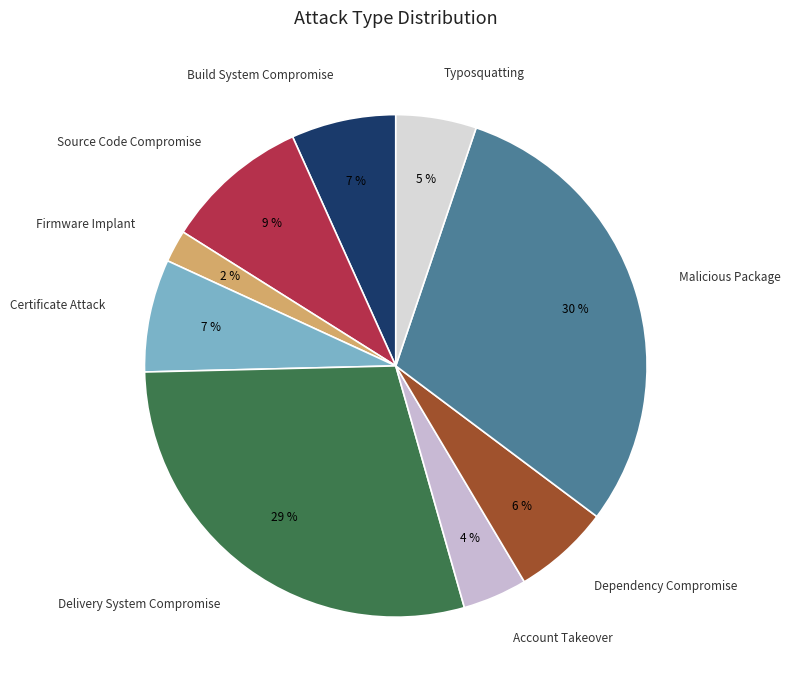

Does any single category account for the majority?

No